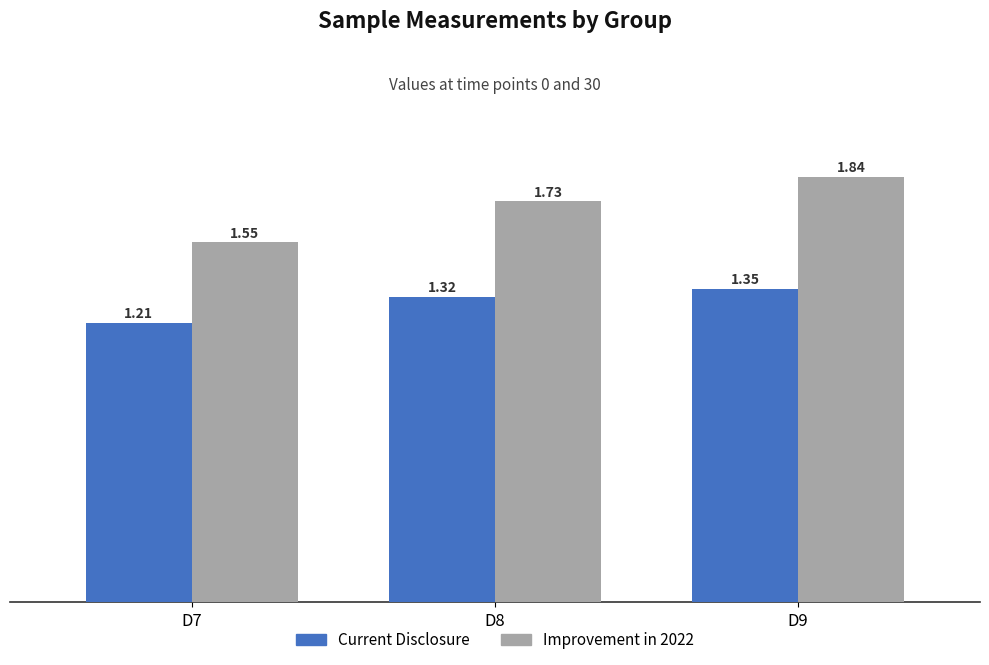

Rank the series by their average value, from lowest to highest.

Current Disclosure, Improvement in 2022